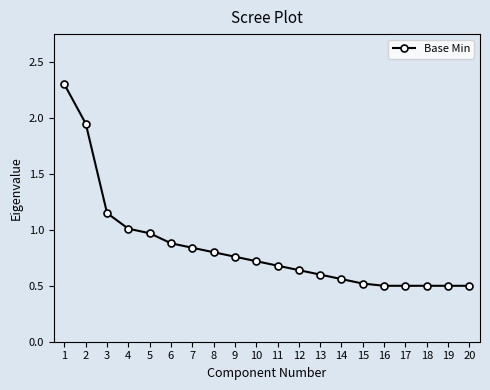

Which label corresponds to the largest value in the chart?

1